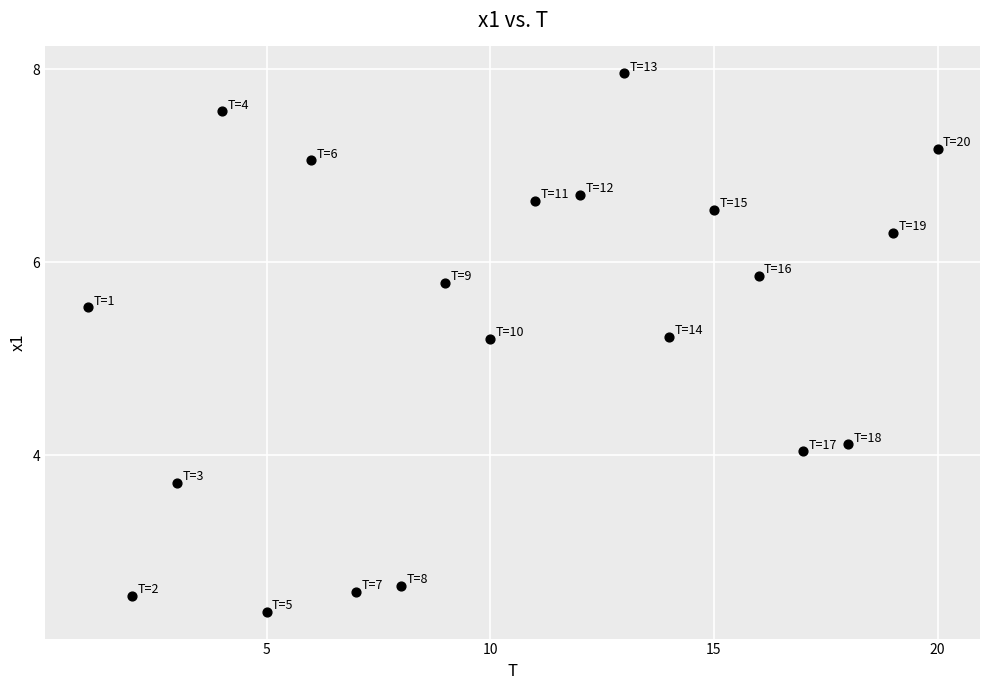

What is the range of Y values (max minus min)?

5.6